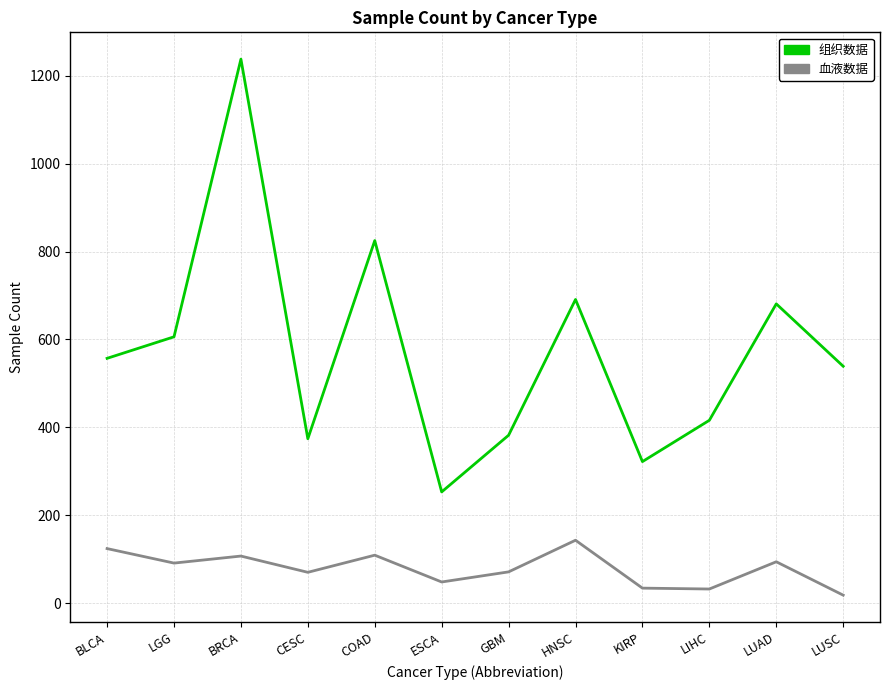

Rank the series at BLCA from highest to lowest value.

组织数据, 血液数据